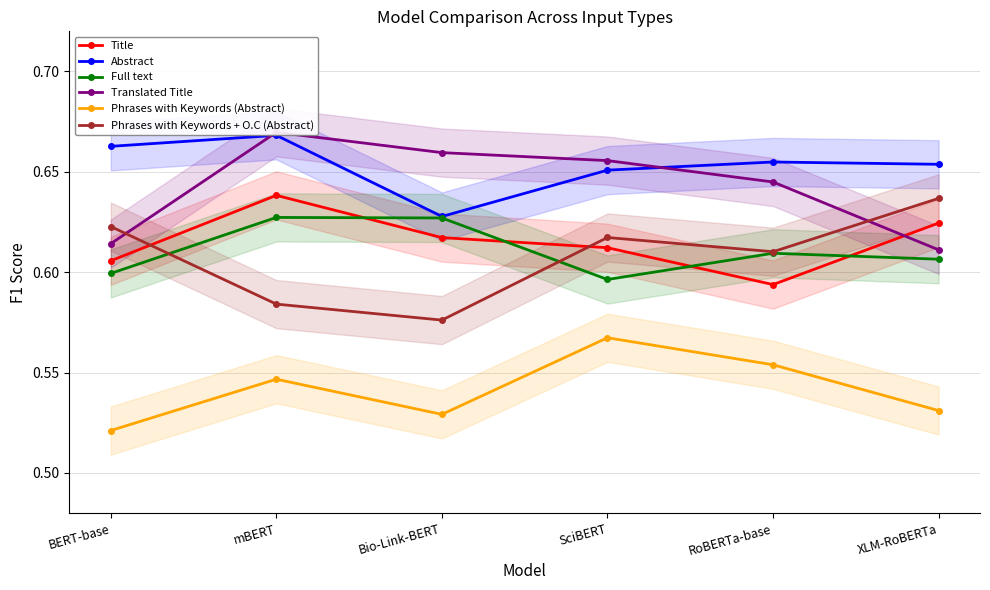

The Phrases with Keywords + O.C (Abstract) series shows 0.2 at RoBERTa-base. True or false?

False